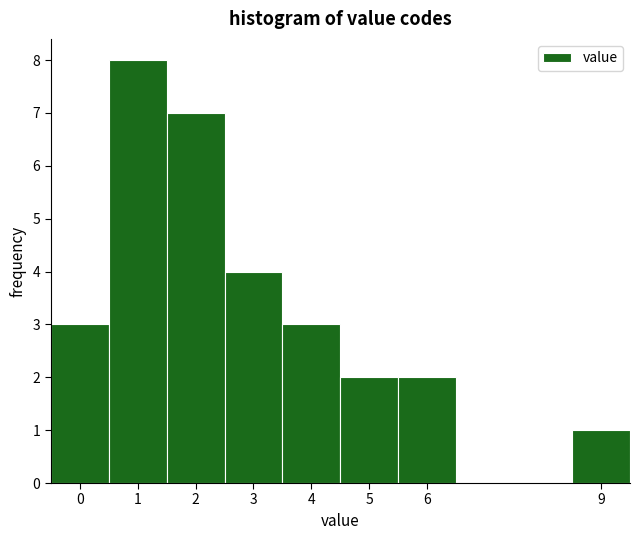

Reading left to right, list every bar in this chart as the range it spans on the x-axis followed by its height. The values are not printed on the chart, so give them approximately, as read against the axis.

-0.5 to 0.5: 3
0.5 to 1.5: 8
1.5 to 2.5: 7
2.5 to 3.5: 4
3.5 to 4.5: 3
4.5 to 5.5: 2
5.5 to 6.5: 2
6.5 to 7.5: 0
7.5 to 8.5: 0
8.5 to 9.5: 1